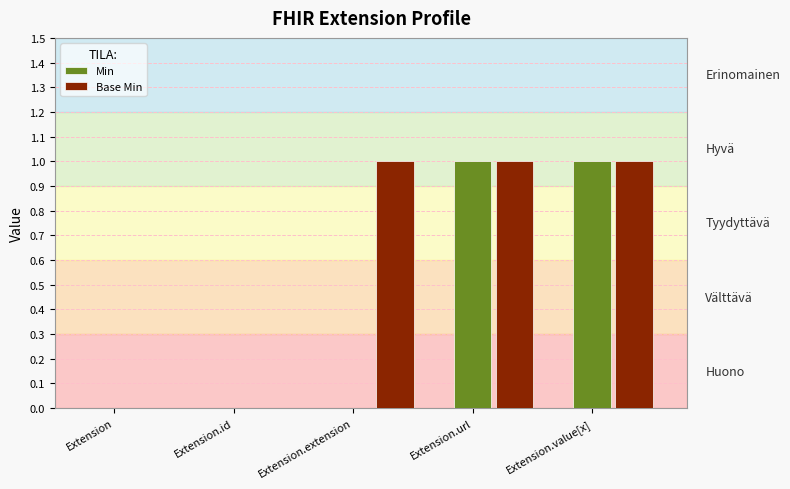

What is the total value across all series at Extension.url?

2